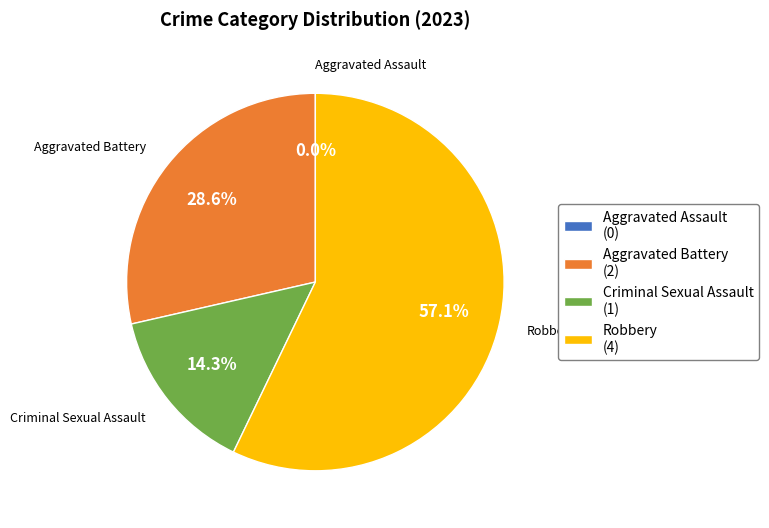

What percentage is the Robbery slice, to the nearest percent?

57%